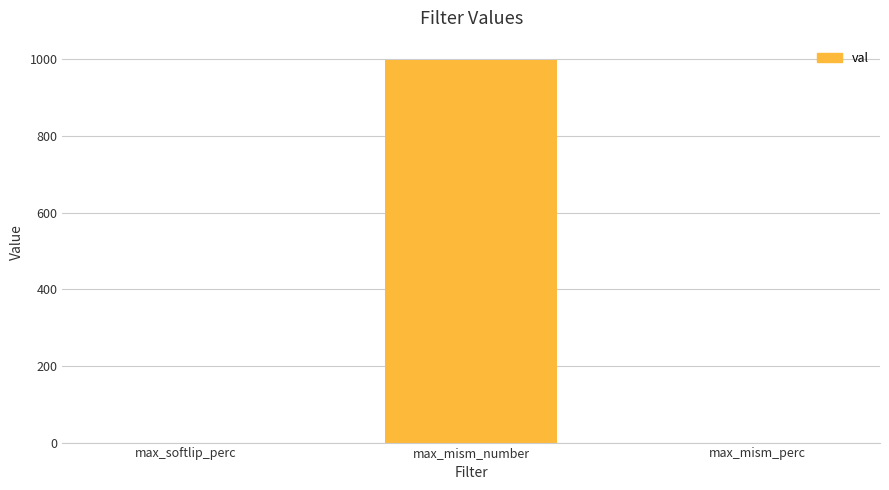

What is the sum of the values at max_mism_perc and max_softlip_perc?

0.2